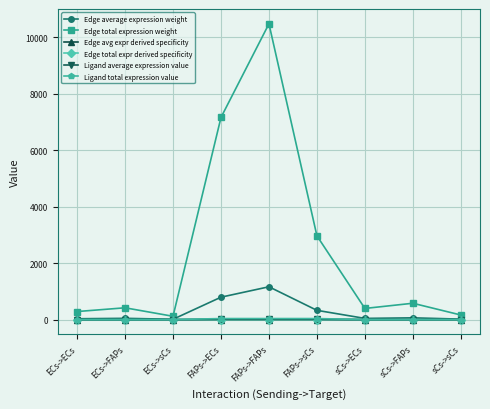

The value of Edge total expression weight at sCs->FAPs is 338.7. True or false?

False